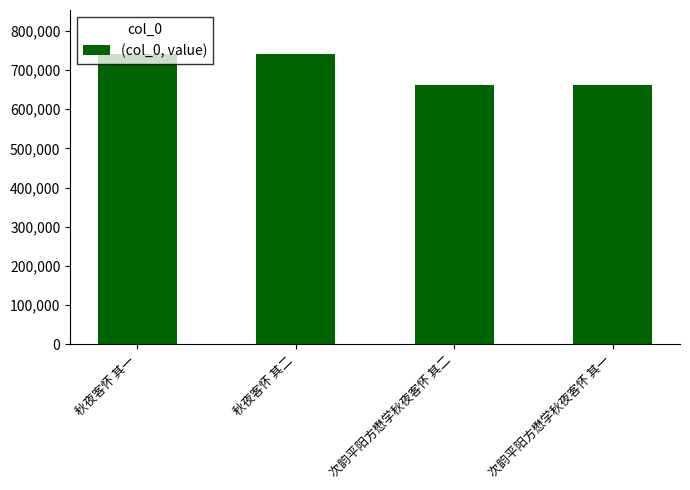

Read the value at 次韵平阳方懋学秋夜客怀 其一, to the nearest 50.

661050